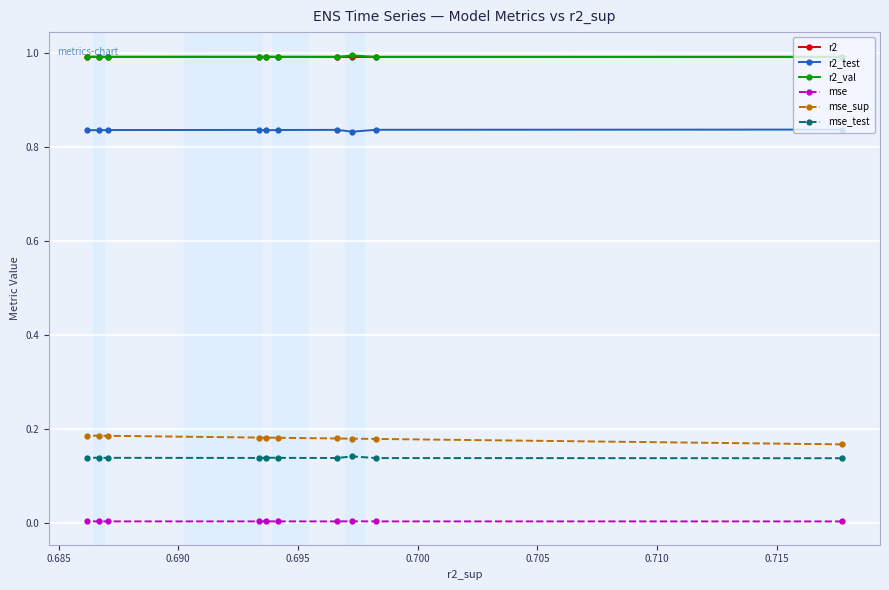

How many mse_test values are between 0 and 1?

10